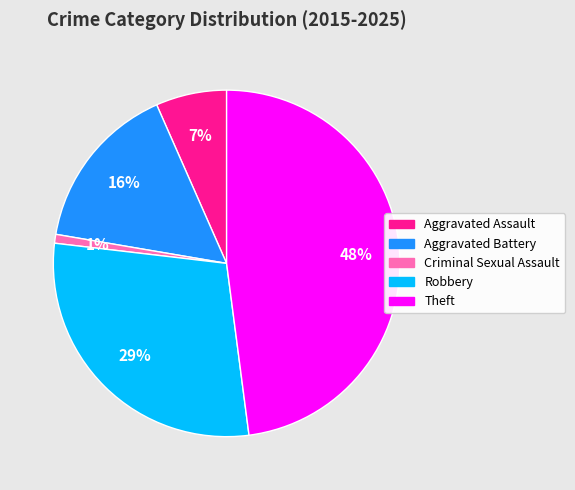

Between Aggravated Assault and Robbery, which is larger?

Robbery